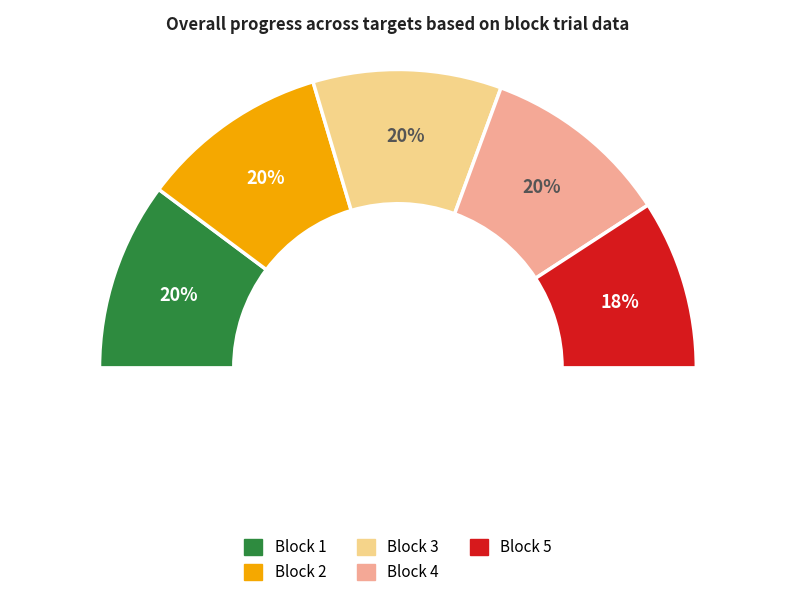

To the nearest percent, what is the difference between the largest and smallest slice percentages?

2%